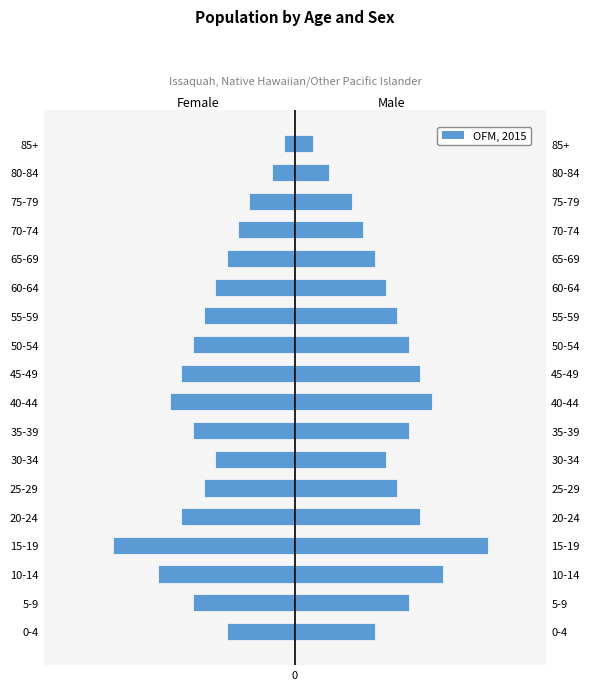

List the labels in order of value, largest first.

85+, 80-84, 75-79, 70-74, 0-4, 65-69, 30-34, 60-64, 25-29, 55-59, 5-9, 35-39, 50-54, 20-24, 45-49, 40-44, 10-14, 15-19